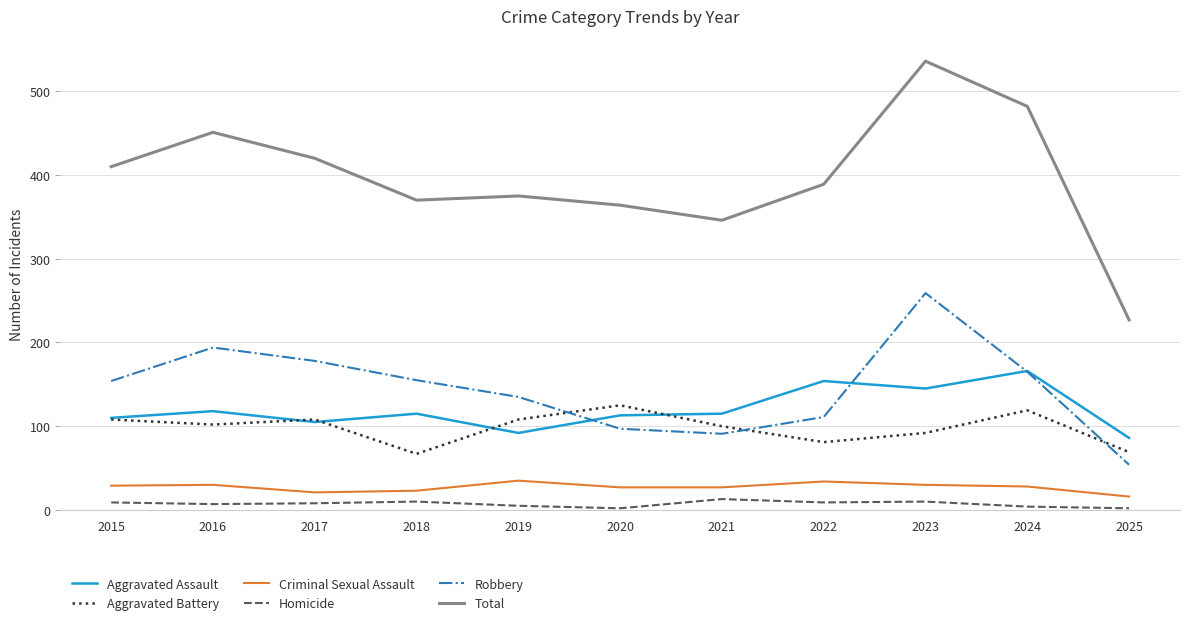

Which series changed the most between 2022 and 2023?

Robbery